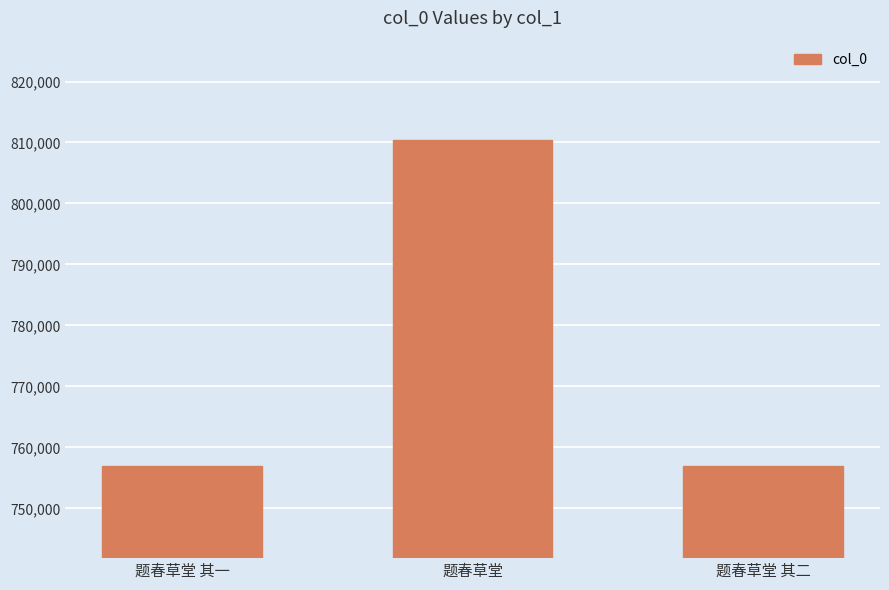

What is the change in value from 题春草堂 to 题春草堂 其二?

-53515